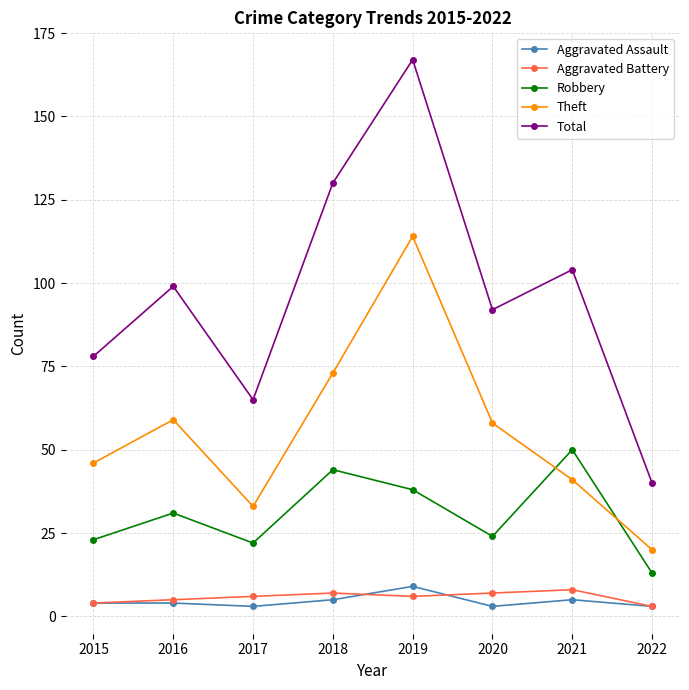

What is the value of the Total point at the 8th from the left?

40